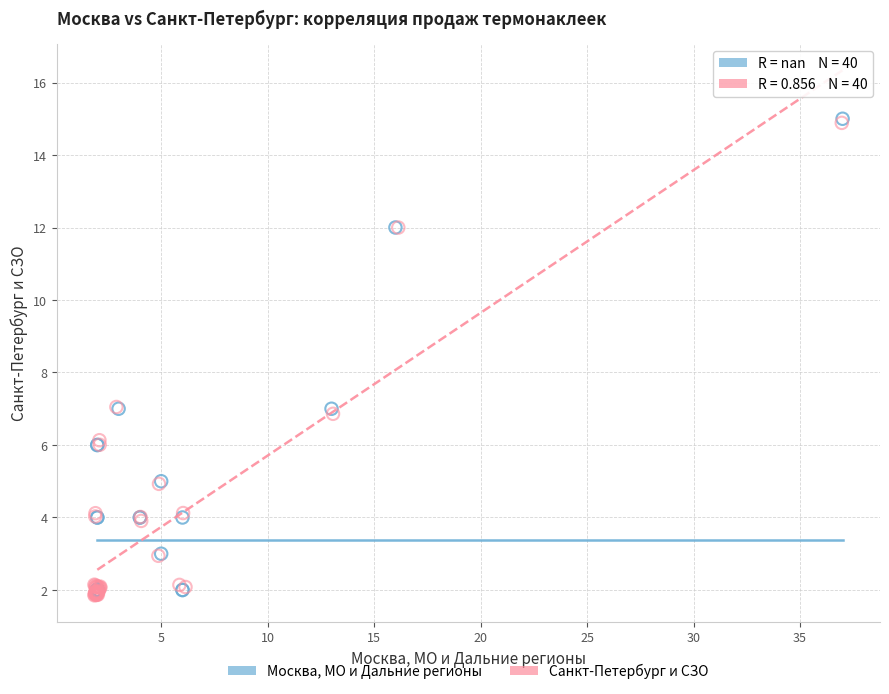

Which series has the widest spread of Y values?

Санкт-Петербург и СЗО